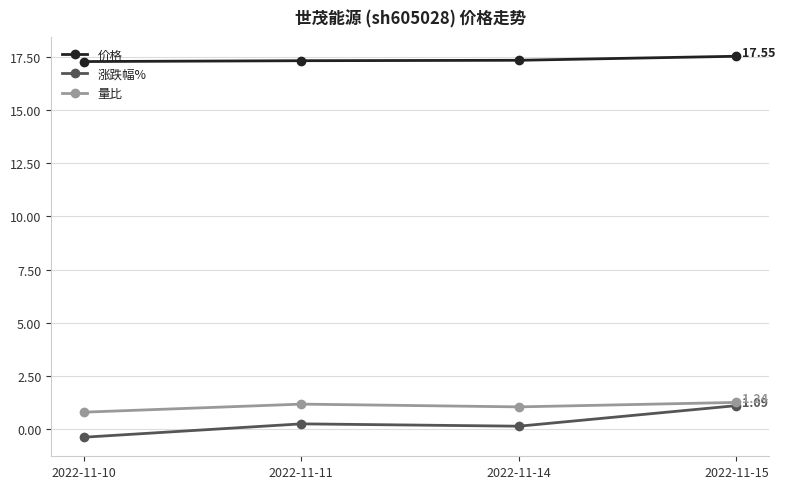

True or false: 价格 and 涨跌幅% cross at least once.

False